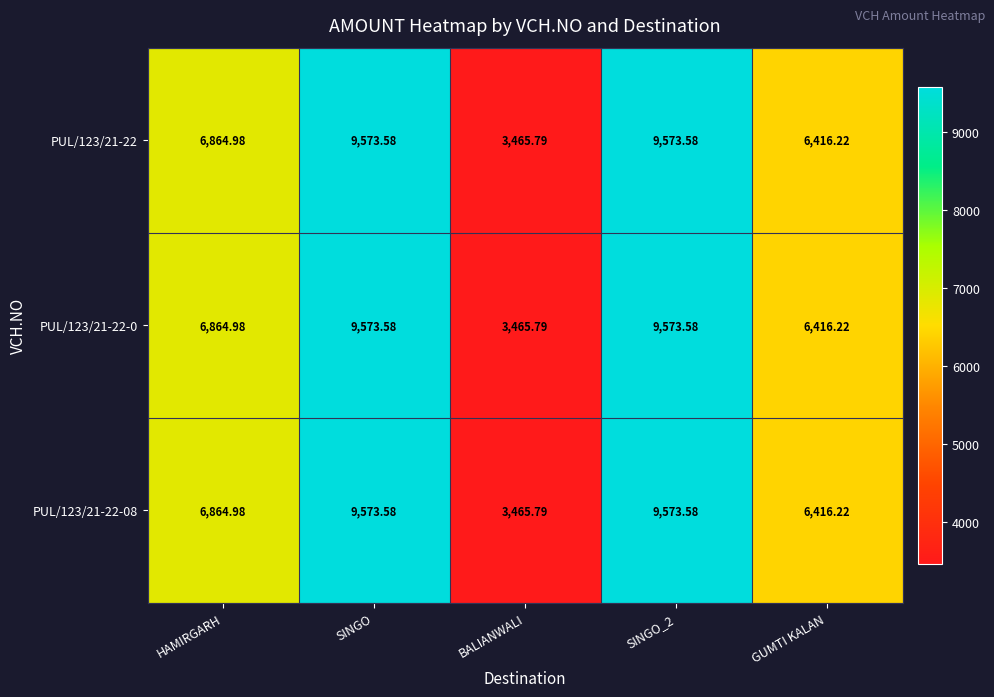

Is the value of PUL/123/21-22-08 at GUMTI KALAN greater than the value of PUL/123/21-22 at HAMIRGARH?

No